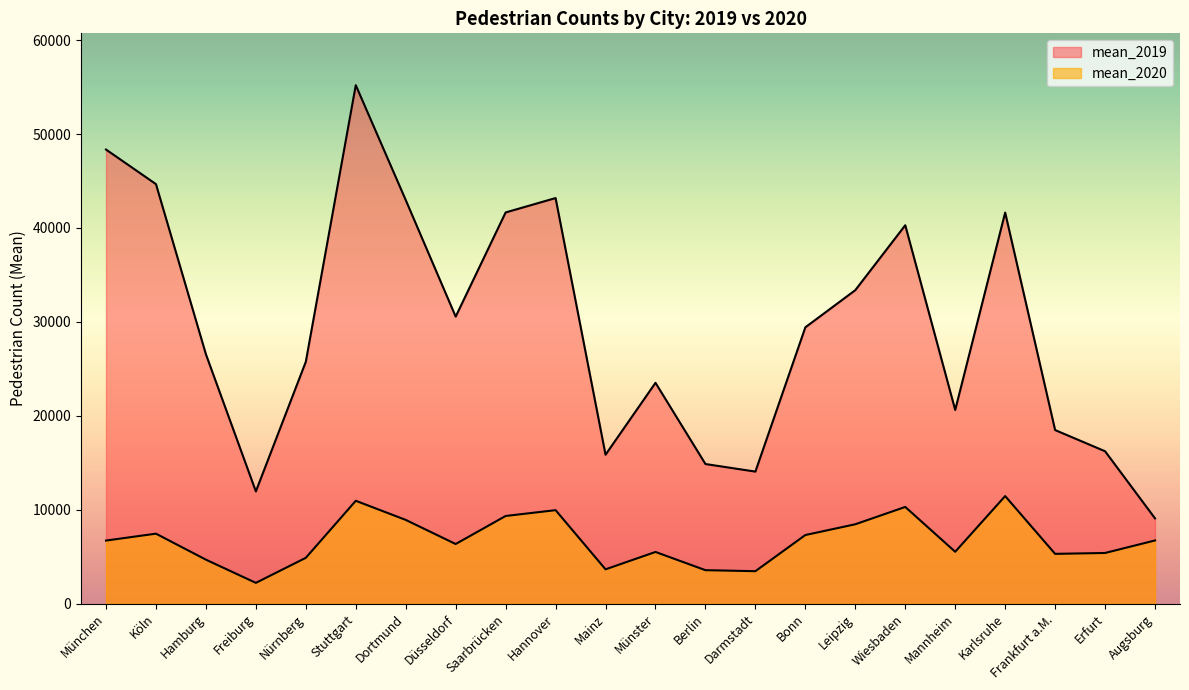

At which category does mean_2020 reach its first local peak?

Köln